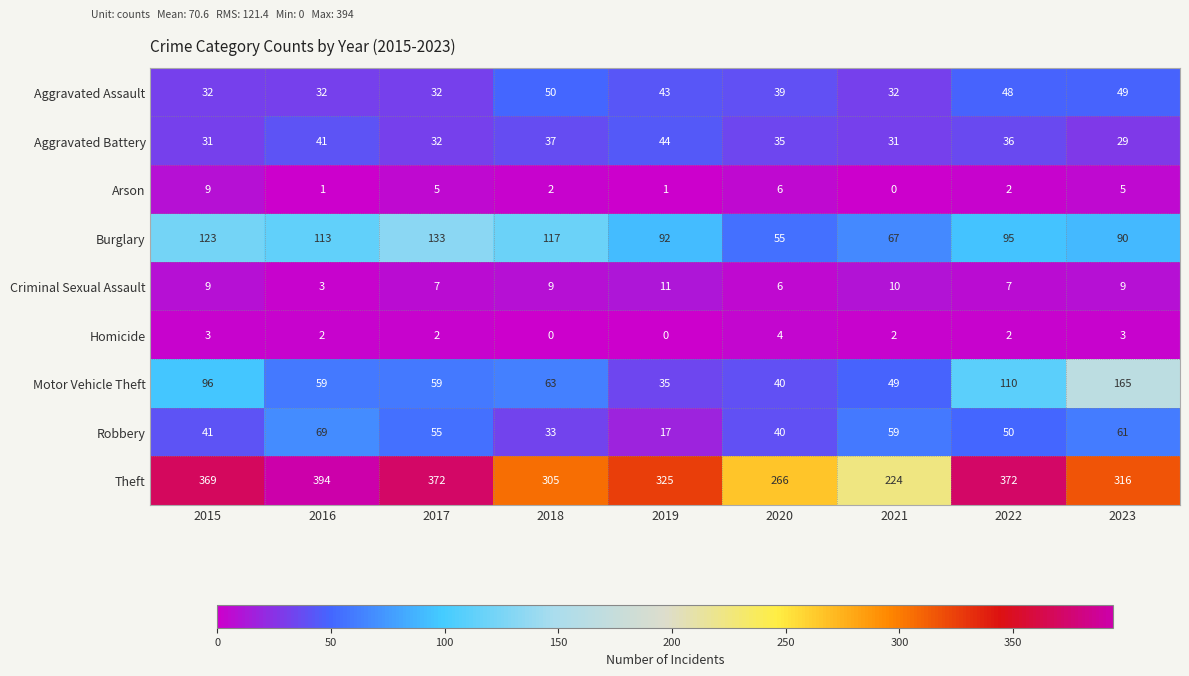

The value of Robbery at 2019 is 17. True or false?

True